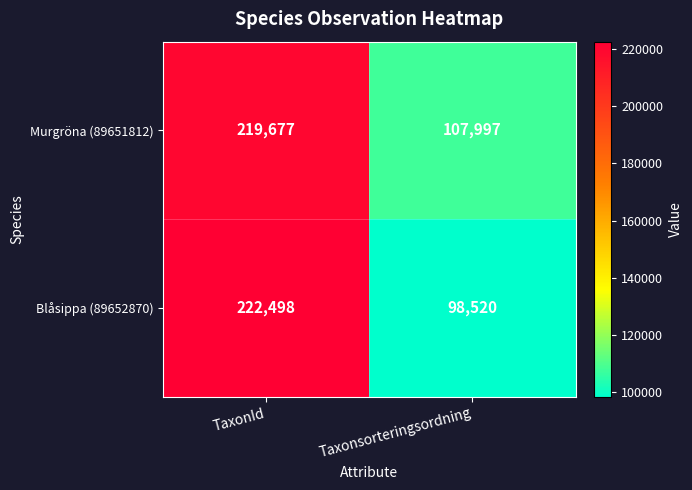

Which category has the highest value across all series?

TaxonId